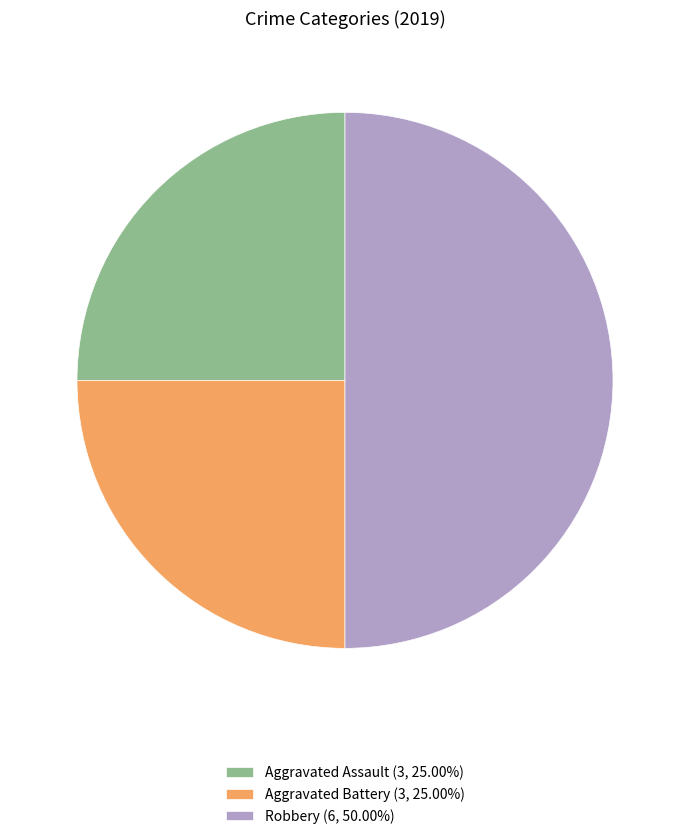

What is the ratio of the value at Robbery (6, 50.00%) to the value at Aggravated Battery (3, 25.00%)?

2.0